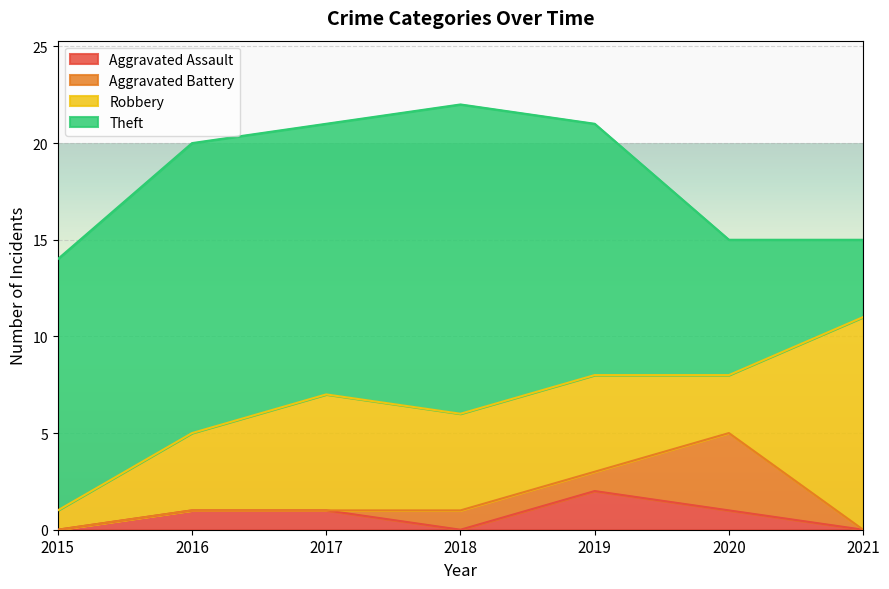

Is it true that Aggravated Assault equals 2 at 2019?

True